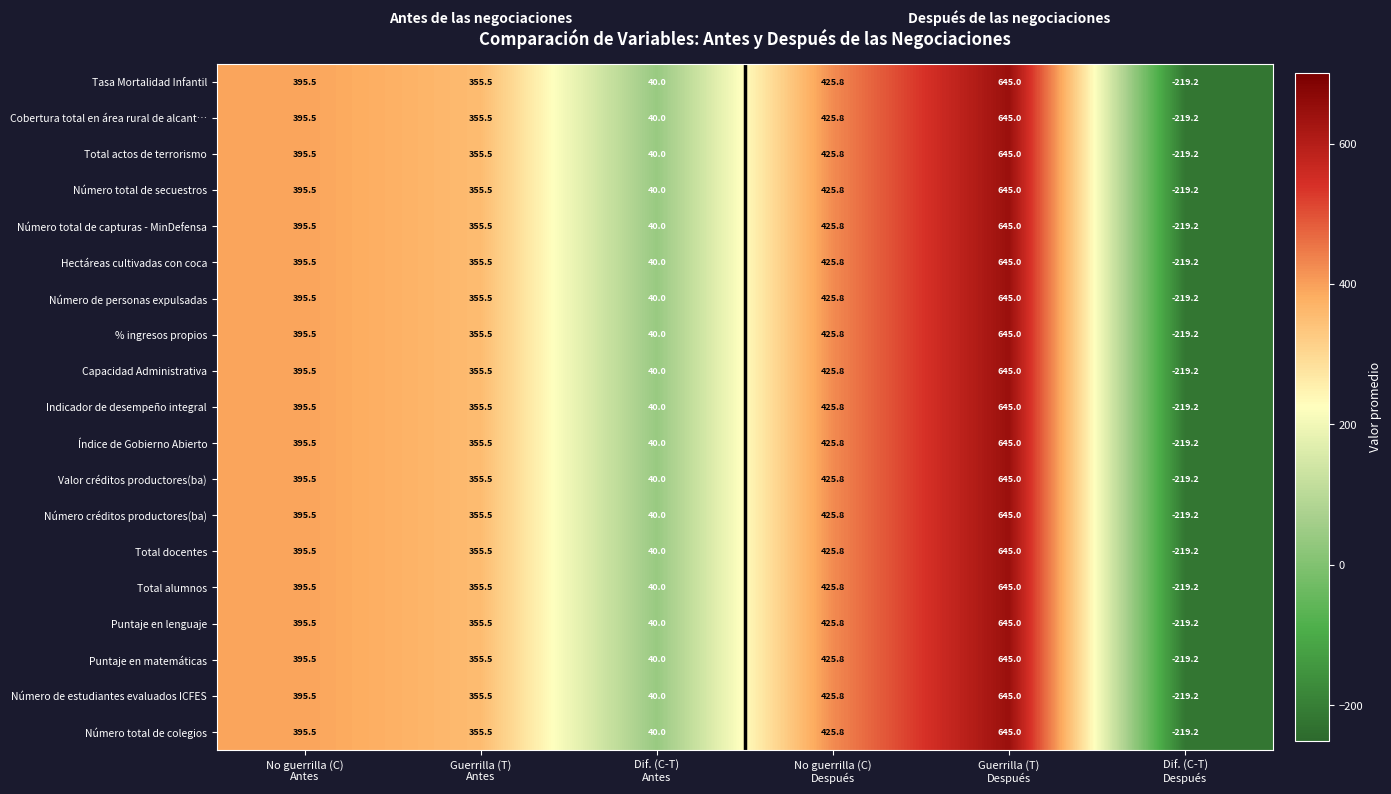

What is the minimum value shown in the chart?

-219.2